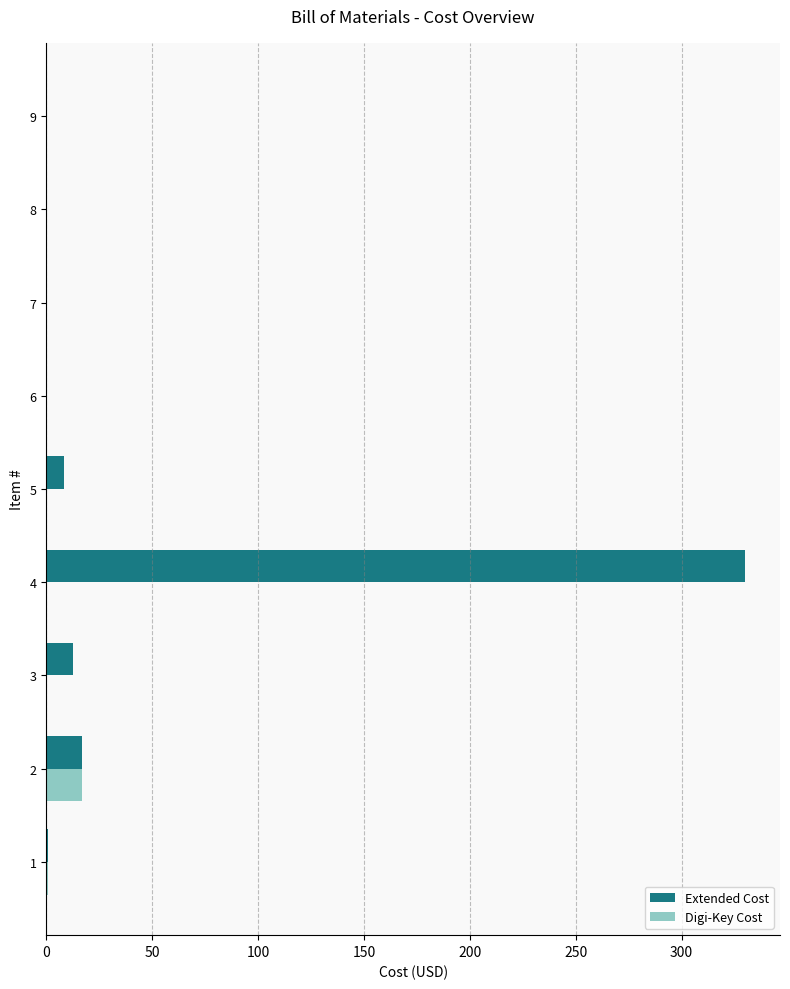

What is the highest value of the Digi-Key Cost series?

17.0